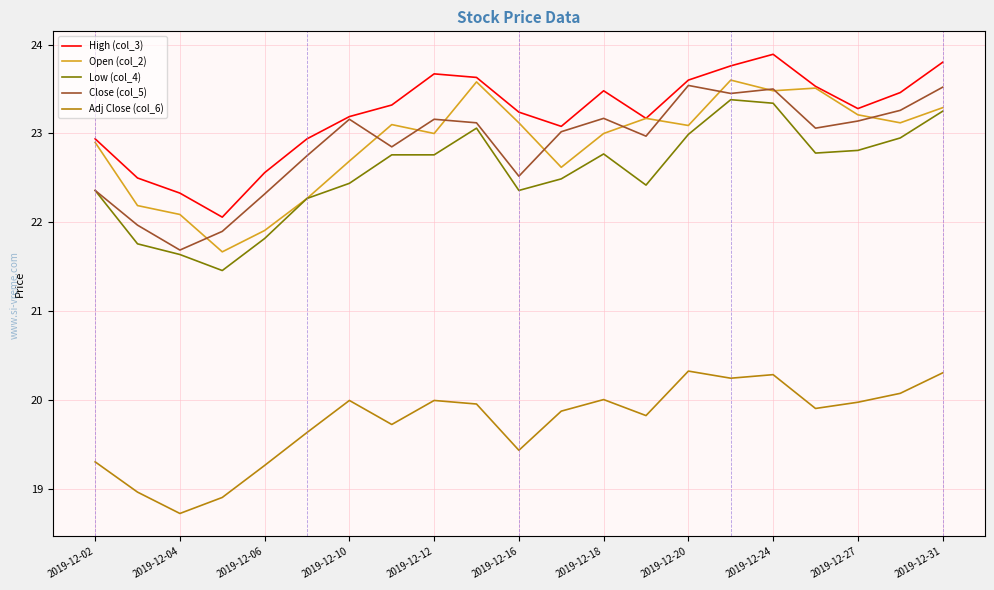

True or false: Adj Close (col_6) and Close (col_5) intersect in this chart.

False